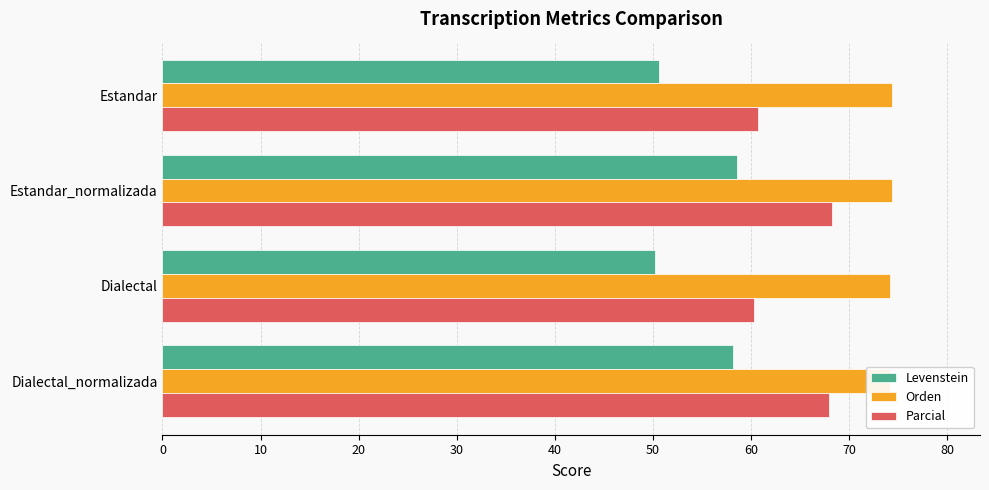

What is the difference between the highest and lowest values at Estandar_normalizada?

15.9